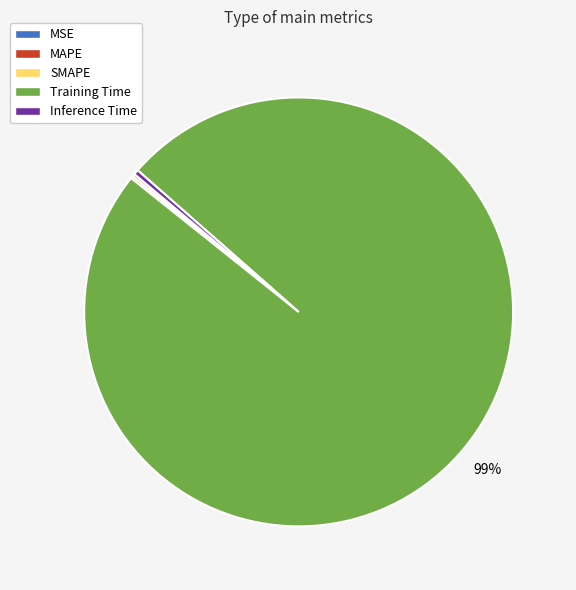

To the nearest percent, what is the average slice percentage?

20%